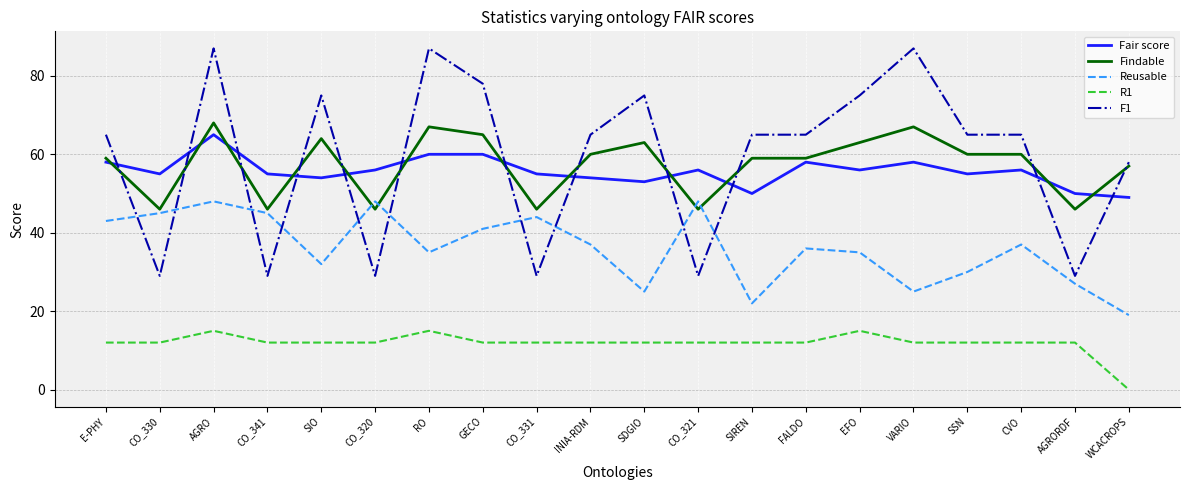

Reading left to right, extract all data points from this chart.

Fair score: 58	55	65	55	54	56	60	60	55	54	53	56	50	58	56	58	55	56	50	49
Findable: 59	46	68	46	64	46	67	65	46	60	63	46	59	59	63	67	60	60	46	57
Reusable: 43	45	48	45	32	48	35	41	44	37	25	48	22	36	35	25	30	37	27	19
R1: 12	12	15	12	12	12	15	12	12	12	12	12	12	12	15	12	12	12	12	0
F1: 65	29	87	29	75	29	87	78	29	65	75	29	65	65	75	87	65	65	29	58